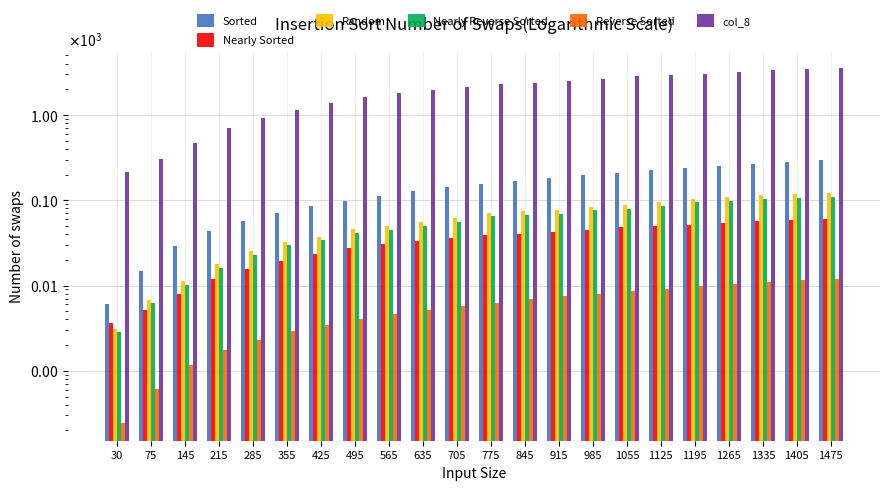

List the series in order of their peak value, highest first.

col_8, Sorted, Random, Nearly Reverse Sorted, Nearly Sorted, Reverse Sorted